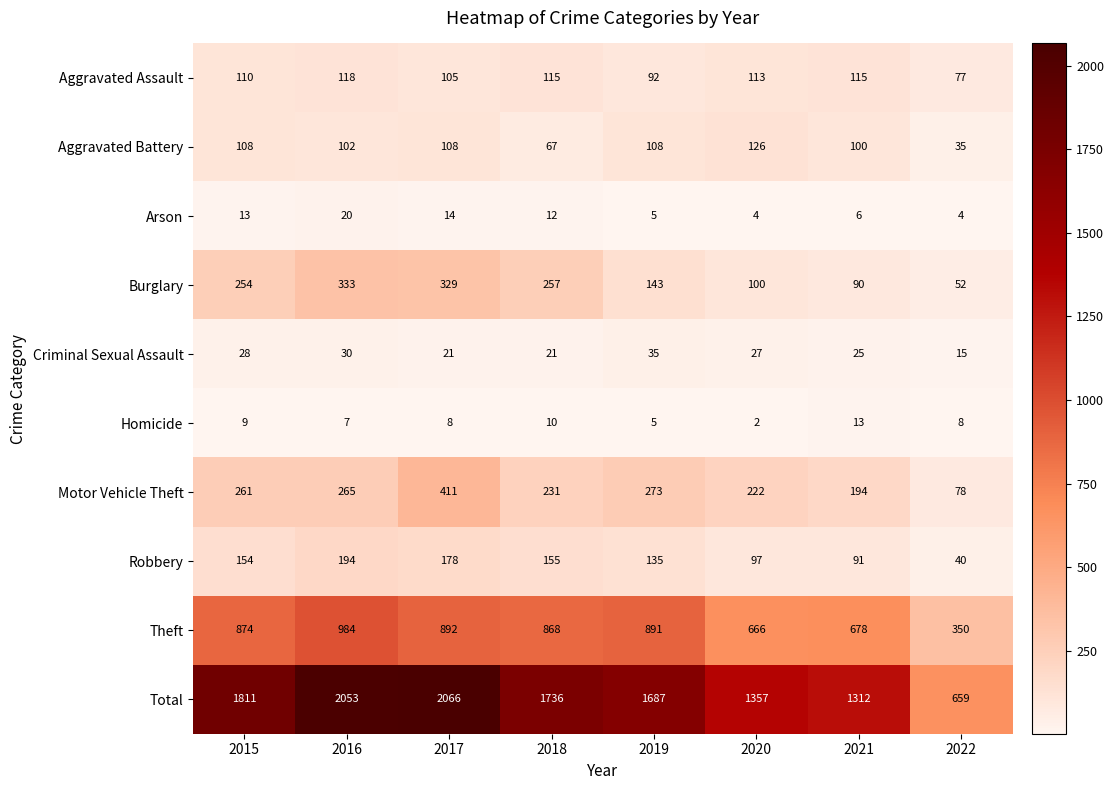

What is the approximate value of Motor Vehicle Theft at 2016, to the nearest 50?

250